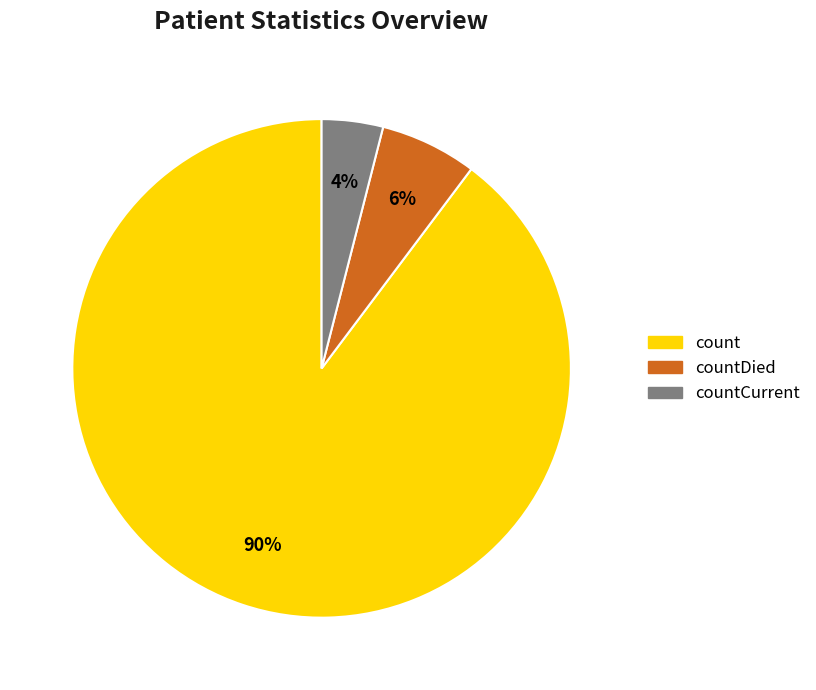

Is there any slice that represents more than half of the pie?

Yes